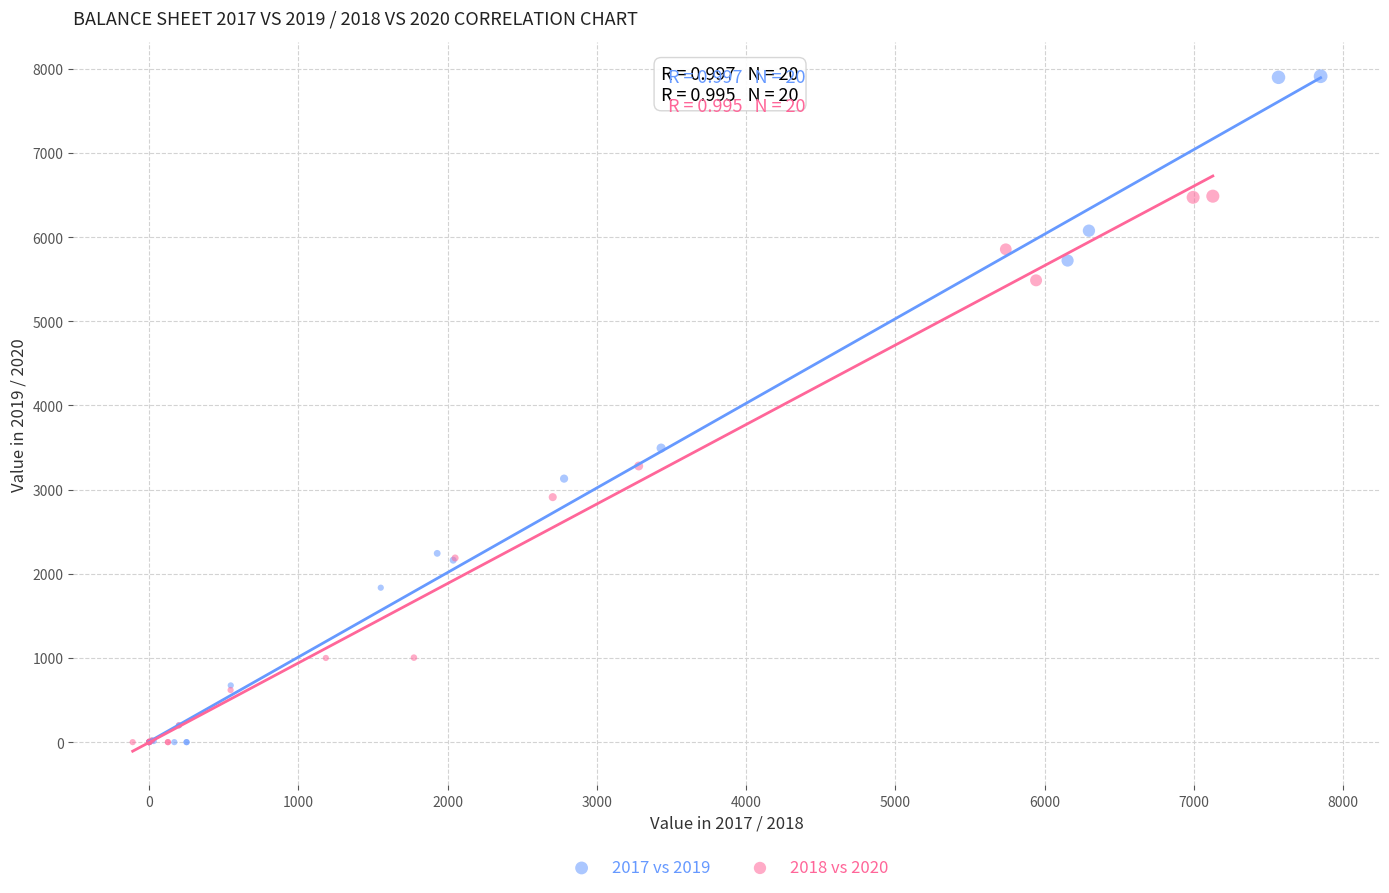

Which series has the widest spread of Y values?

2017 vs 2019